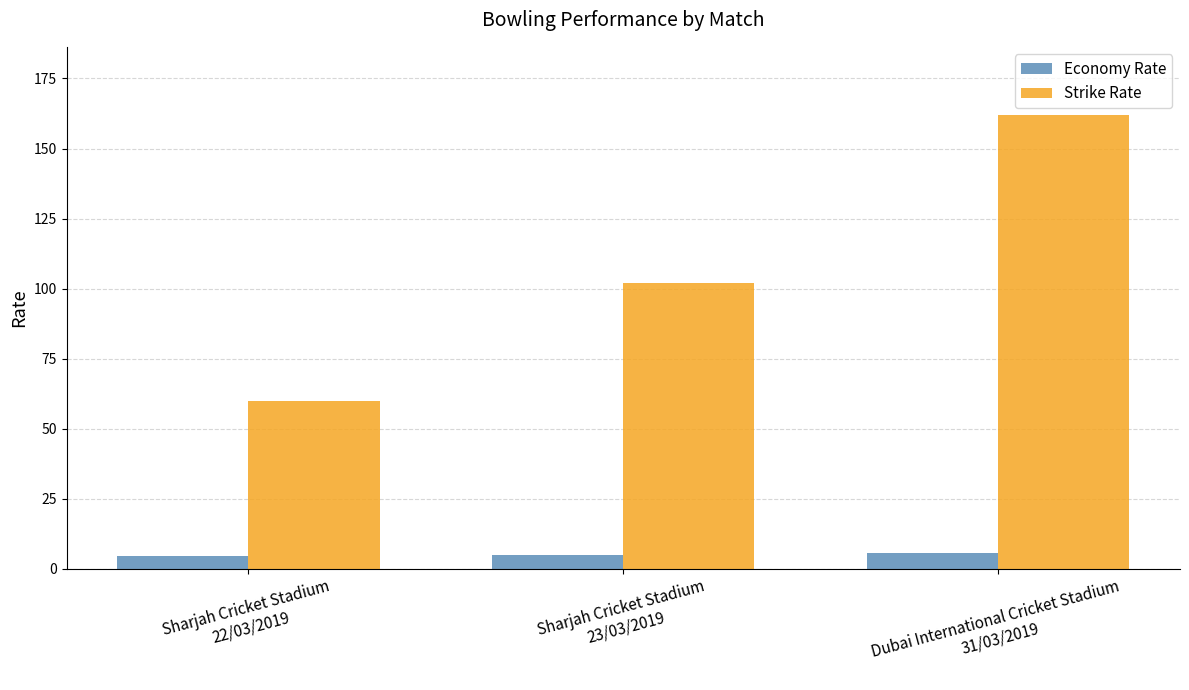

True or false: Strike Rate has a value of 81.8 at Sharjah Cricket Stadium
22/03/2019.

False